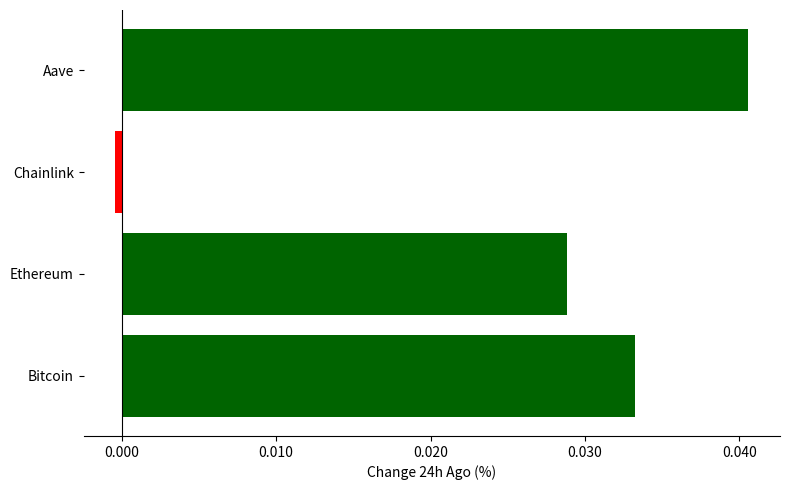

How many positive values are there?

3